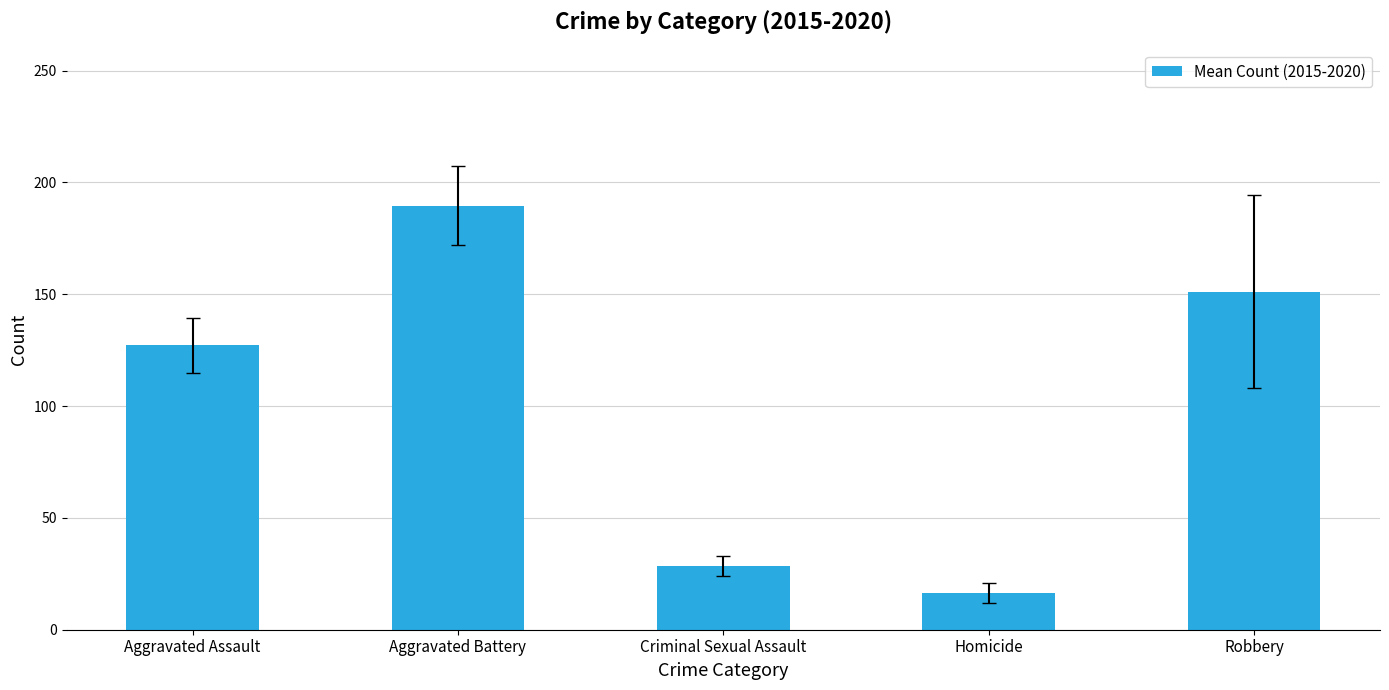

Count the number of values greater than 127.

3